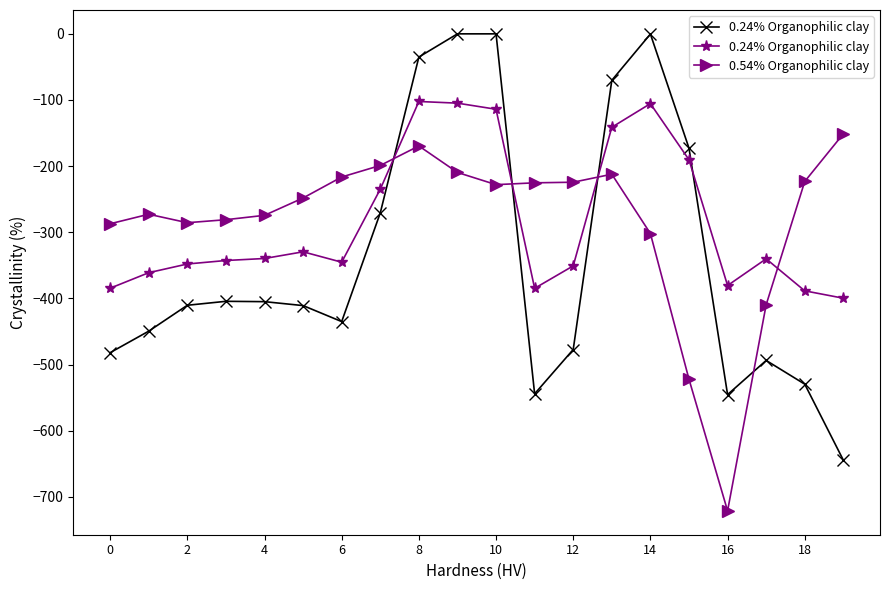

What is the difference between the maximum and minimum values in the 0.54% Organophilic clay series?

570.1